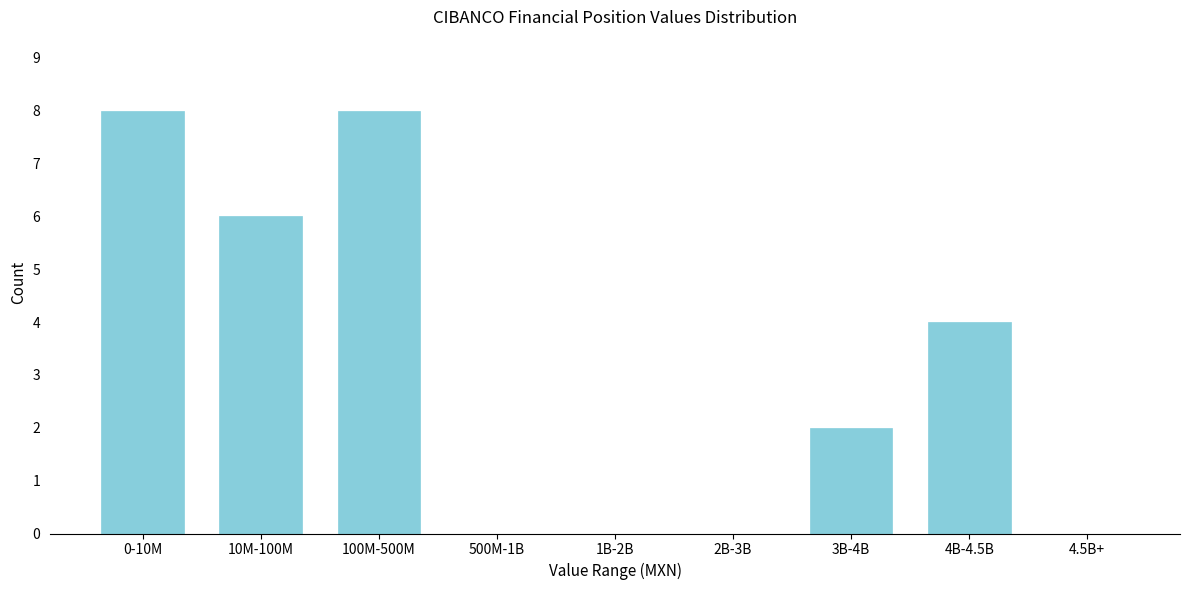

Reading right to left, extract all data points from this chart.

4.5B+=0	4B-4.5B=4	3B-4B=2	2B-3B=0	1B-2B=0	500M-1B=0	100M-500M=8	10M-100M=6	0-10M=8